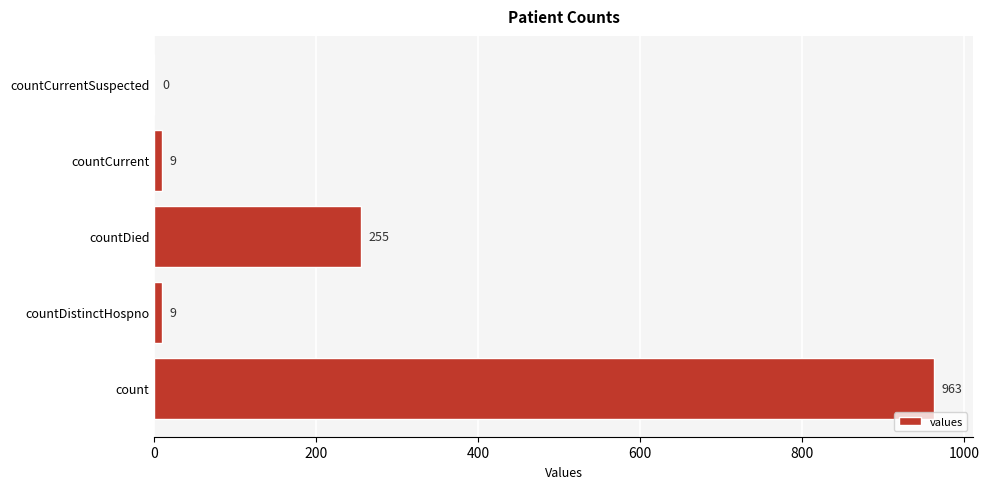

What is the sum of all values?

1236